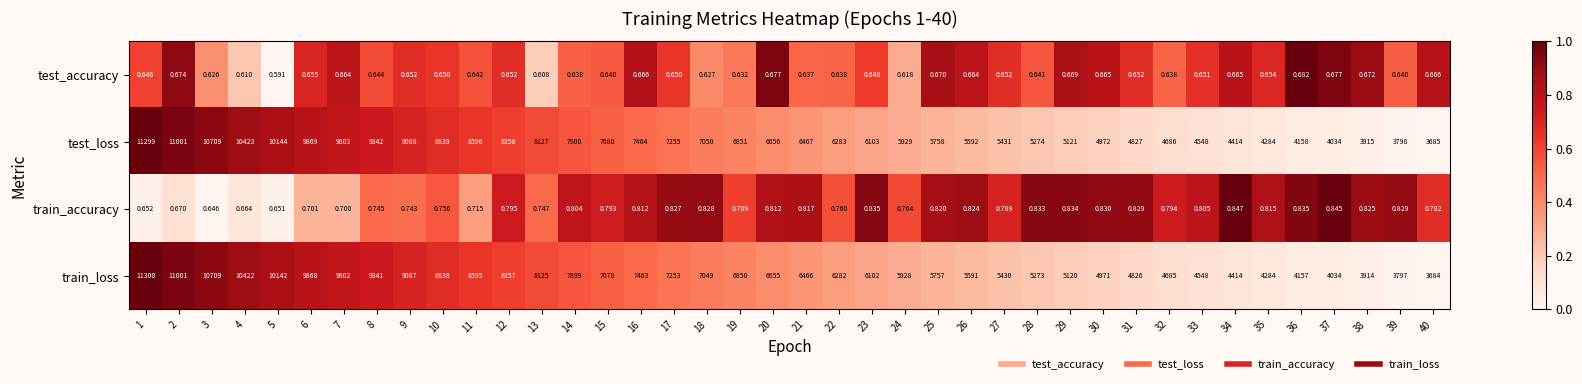

List the series in order of their peak value, lowest first.

test_accuracy, train_accuracy, test_loss, train_loss